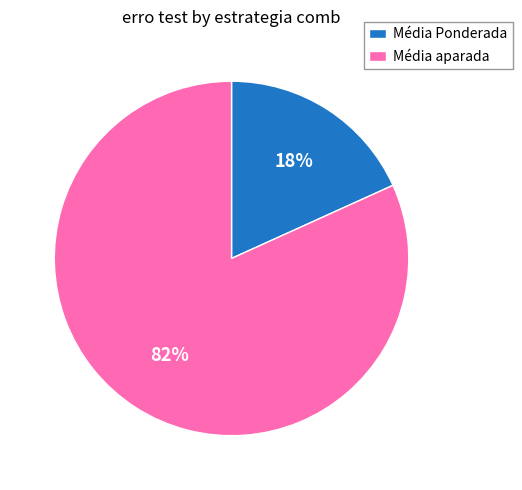

Is the sum of Média Ponderada and Média aparada greater than half?

Yes